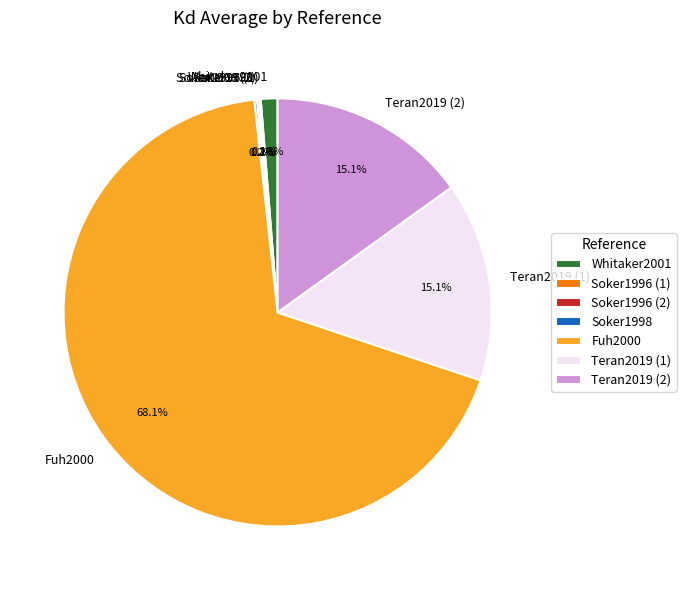

Which slice is the largest?

Fuh2000